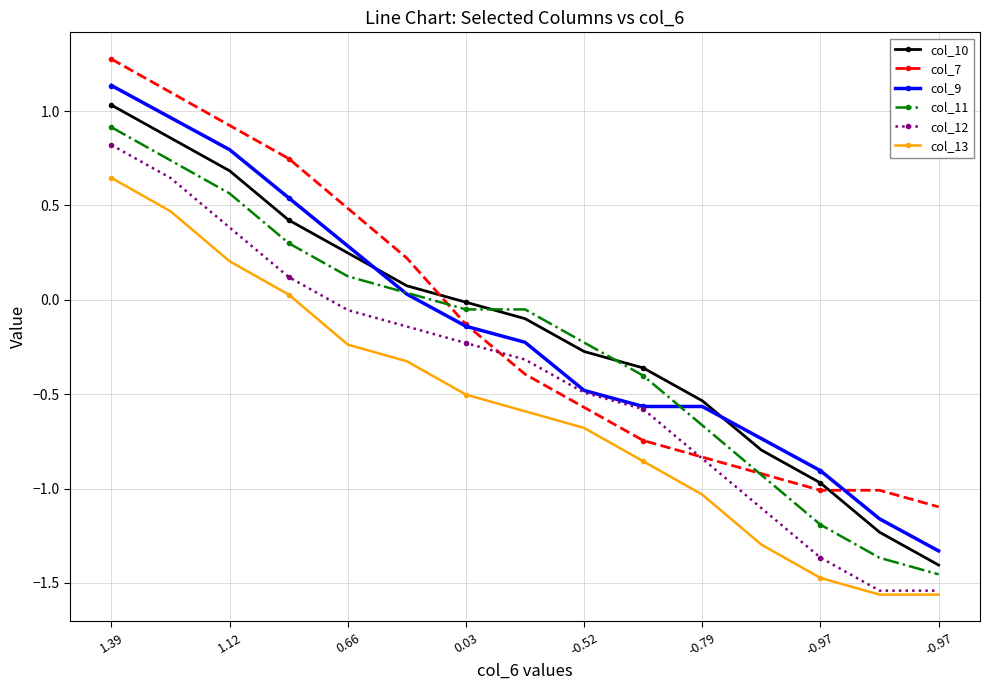

True or false: col_12 and col_10 intersect in this chart.

False